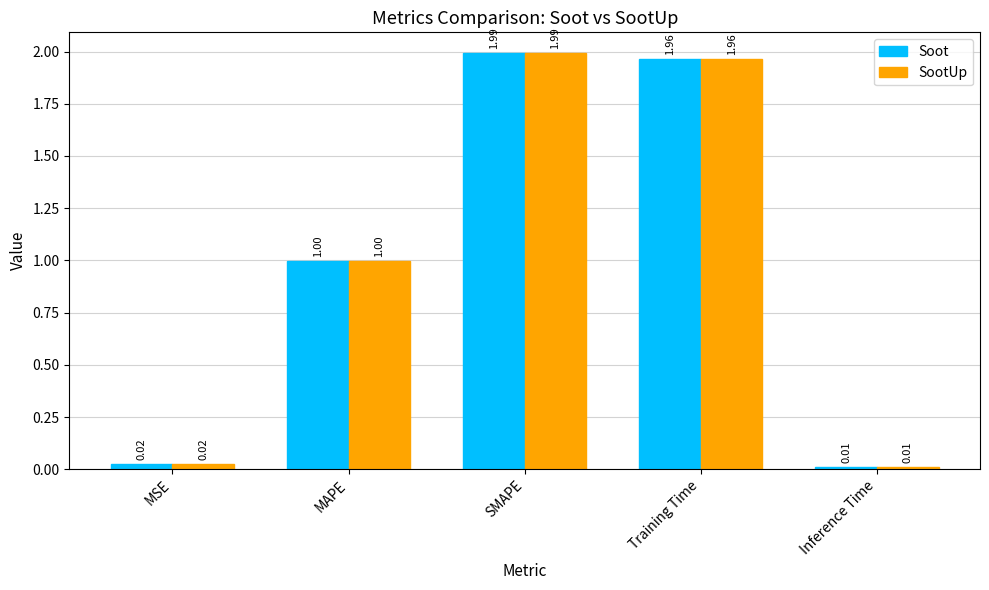

What are all the series names shown in the legend?

Soot, SootUp